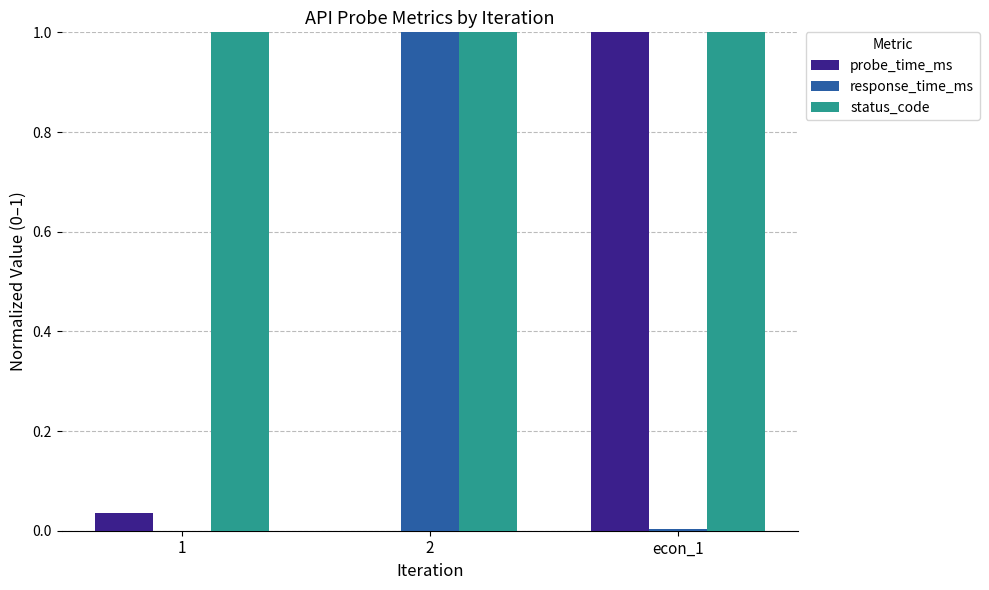

Which series has the largest total across all categories?

status_code